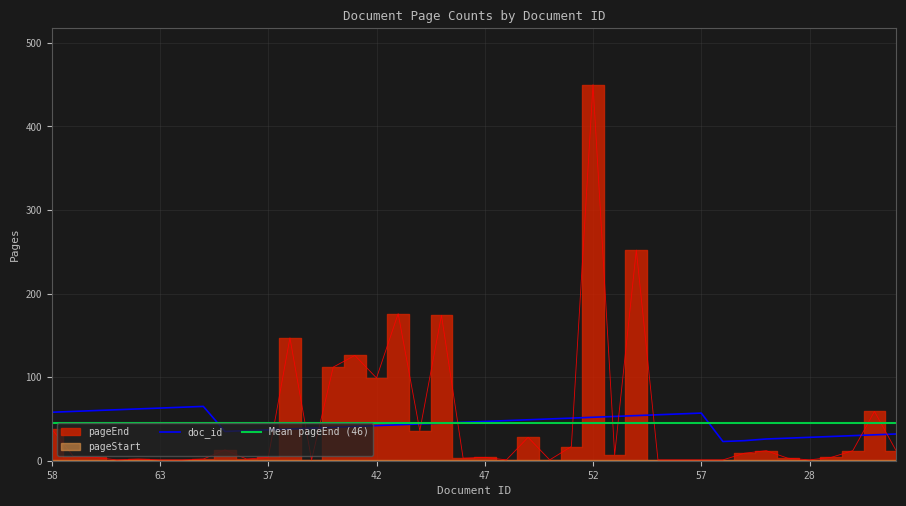

What is the average value of the doc_id series?

45